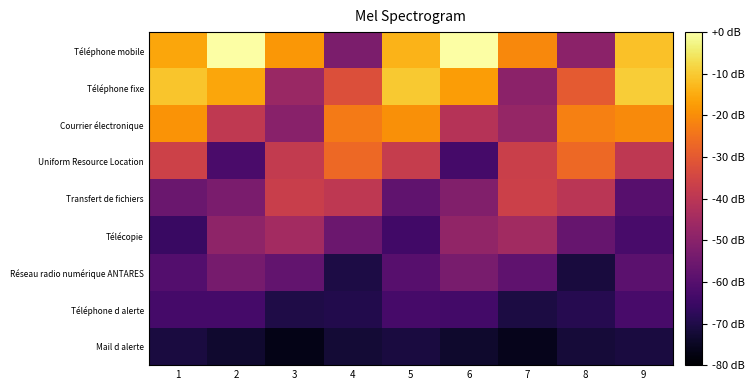

Which category has the highest value across all series?

2